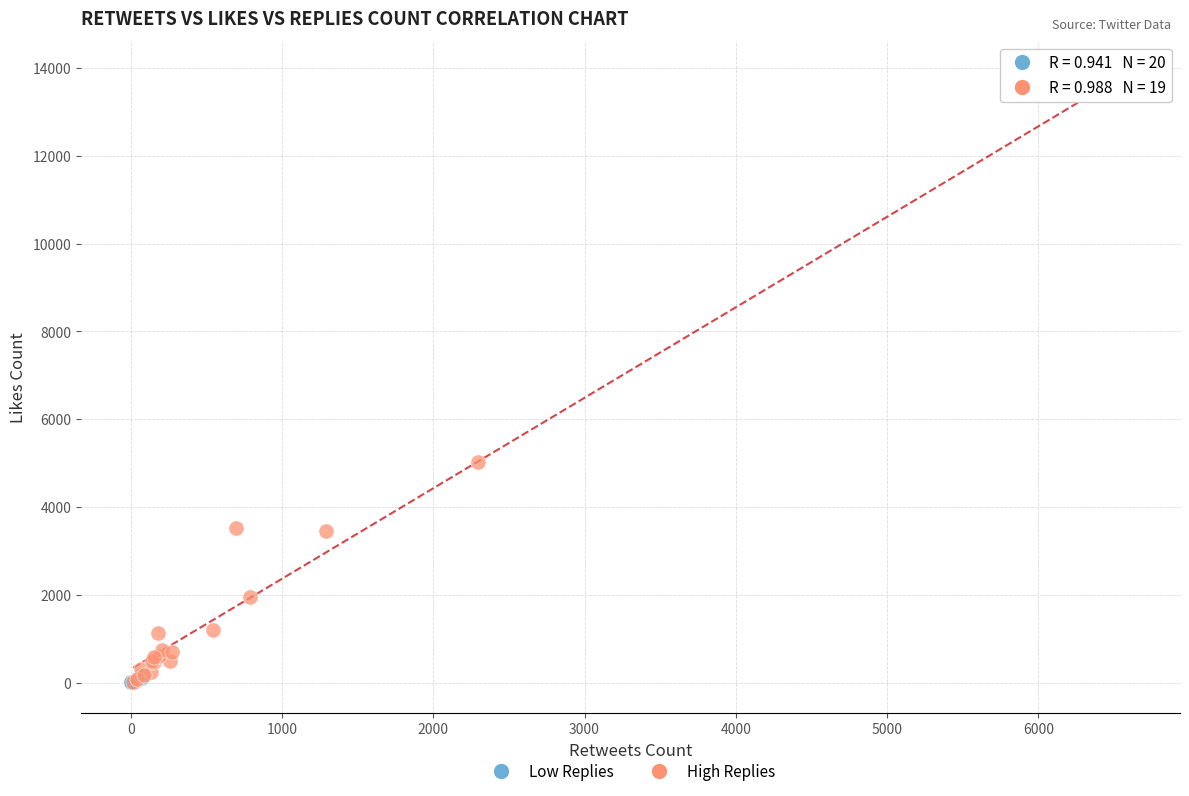

Which series has the largest Y range (max minus min)?

High Replies